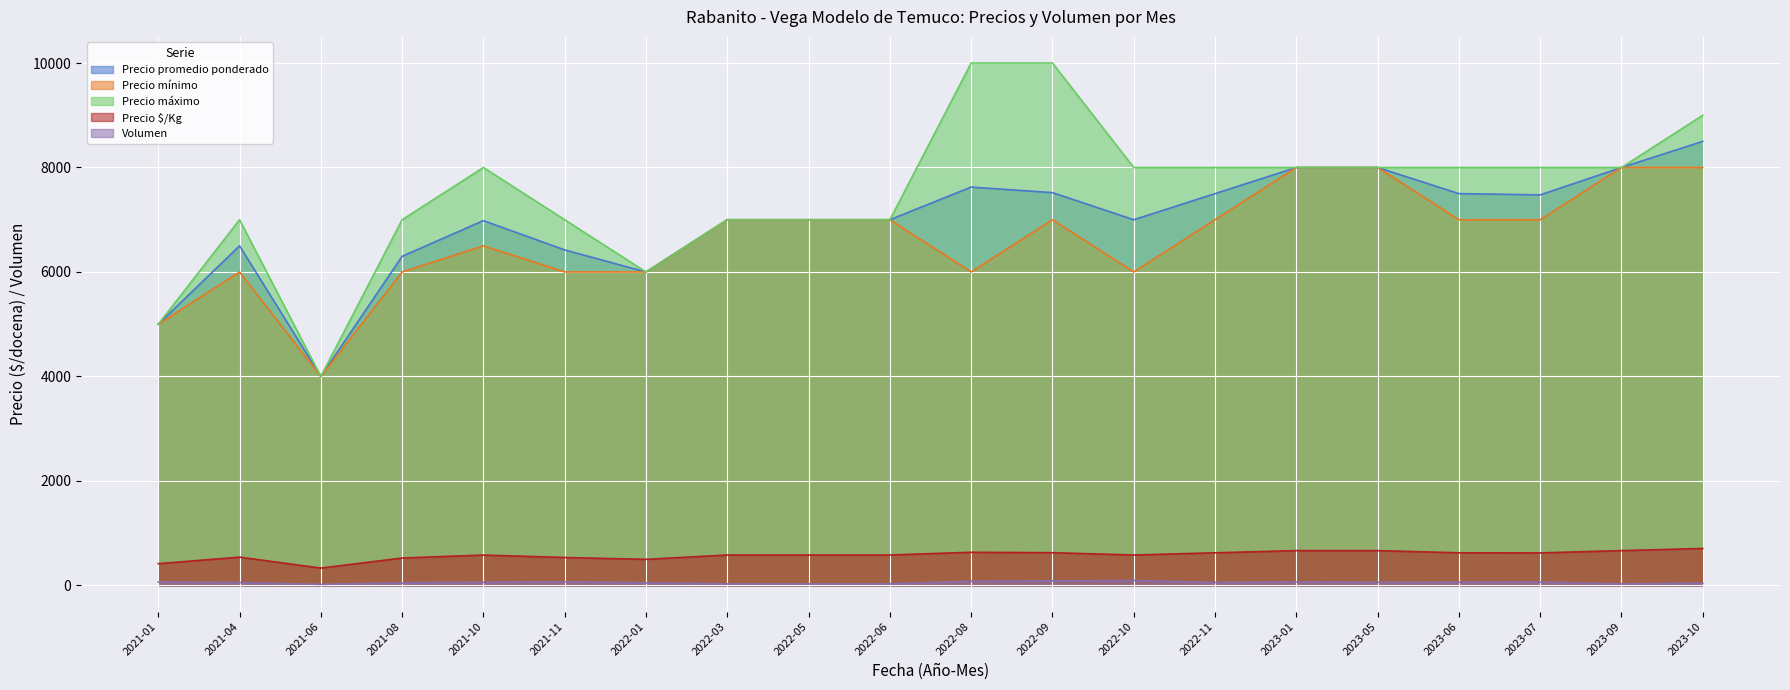

True or false: Precio mínimo has a value of 7000 at 2022-05.

True